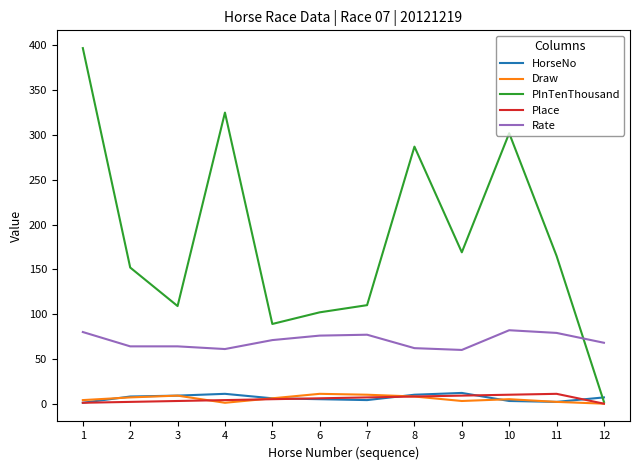

At which category does the chart reach its peak across all series?

1